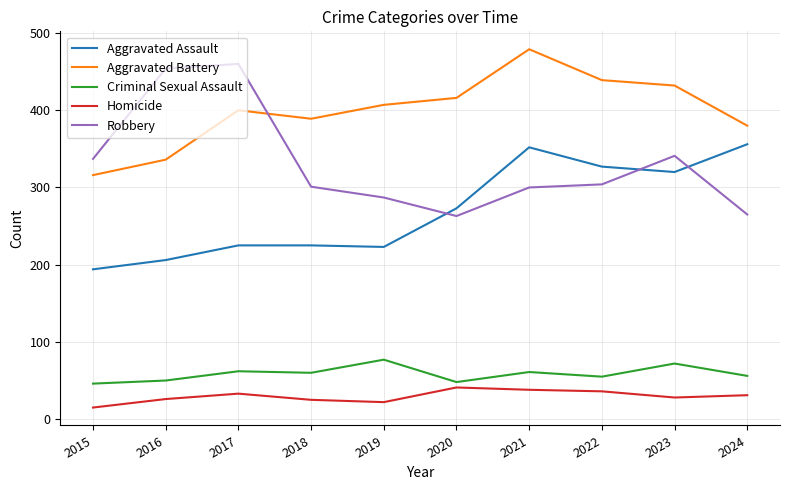

At how many categories does at least one series exceed 100?

10